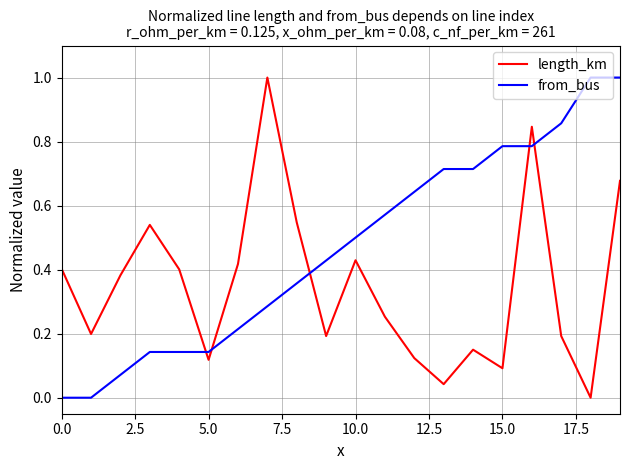

True or false: from_bus and length_km cross at least once.

True